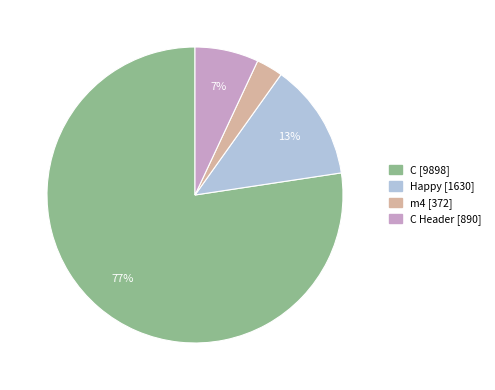

Is there a majority slice in this chart?

Yes